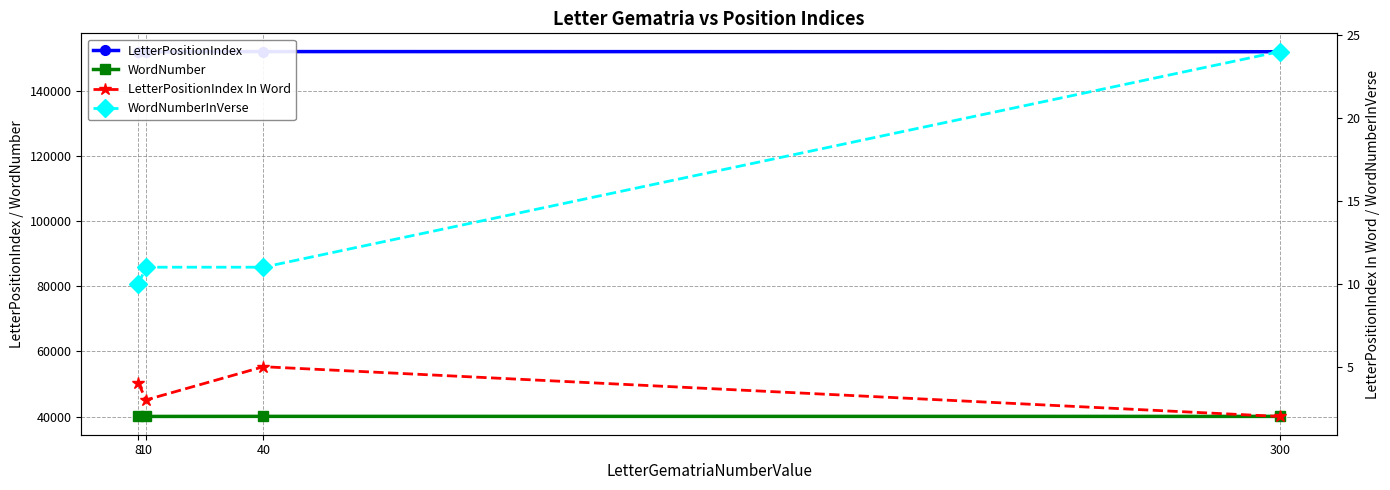

Rank the series by their maximum value, from highest to lowest.

LetterPositionIndex, WordNumber, WordNumberInVerse, LetterPositionIndex In Word